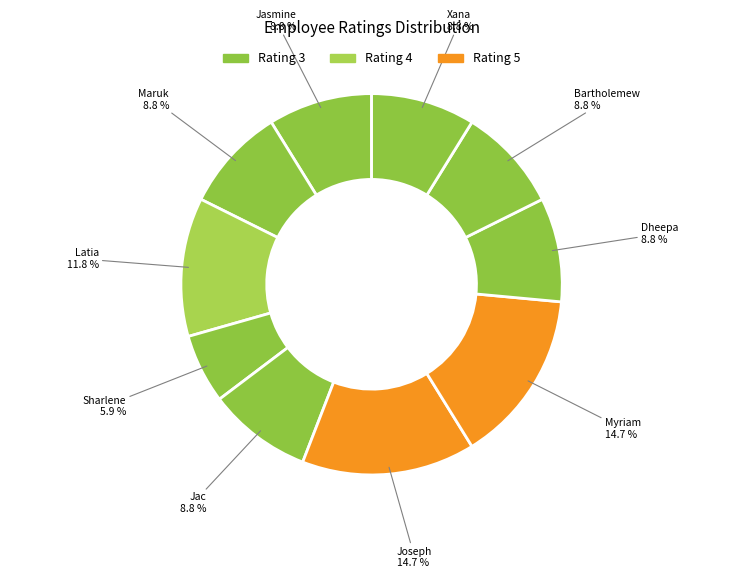

How many segments does this pie chart have?

10